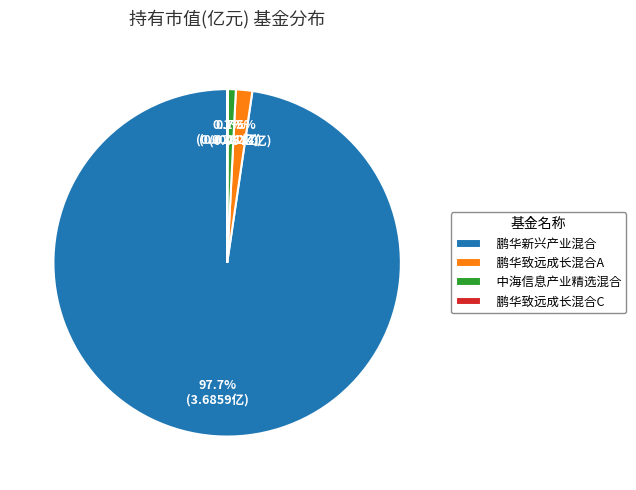

Does 鹏华新兴产业混合 account for over 50% of the chart?

Yes